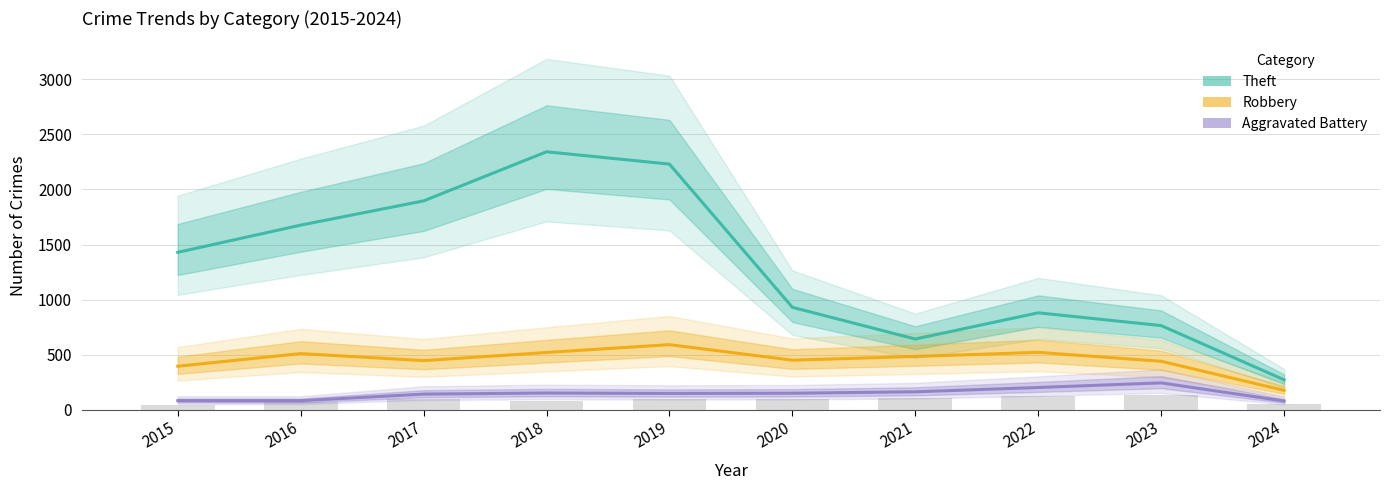

Reading left to right, what are all the values shown in this chart?

Theft: 2015=1429	2016=1676	2017=1896	2018=2342	2019=2230	2020=930	2021=642	2022=880	2023=764	2024=272
Robbery: 2015=395	2016=510	2017=446	2018=520	2019=591	2020=450	2021=484	2022=521	2023=440	2024=176
Aggravated Battery: 2015=82	2016=82	2017=142	2018=152	2019=148	2020=150	2021=163	2022=202	2023=244	2024=79